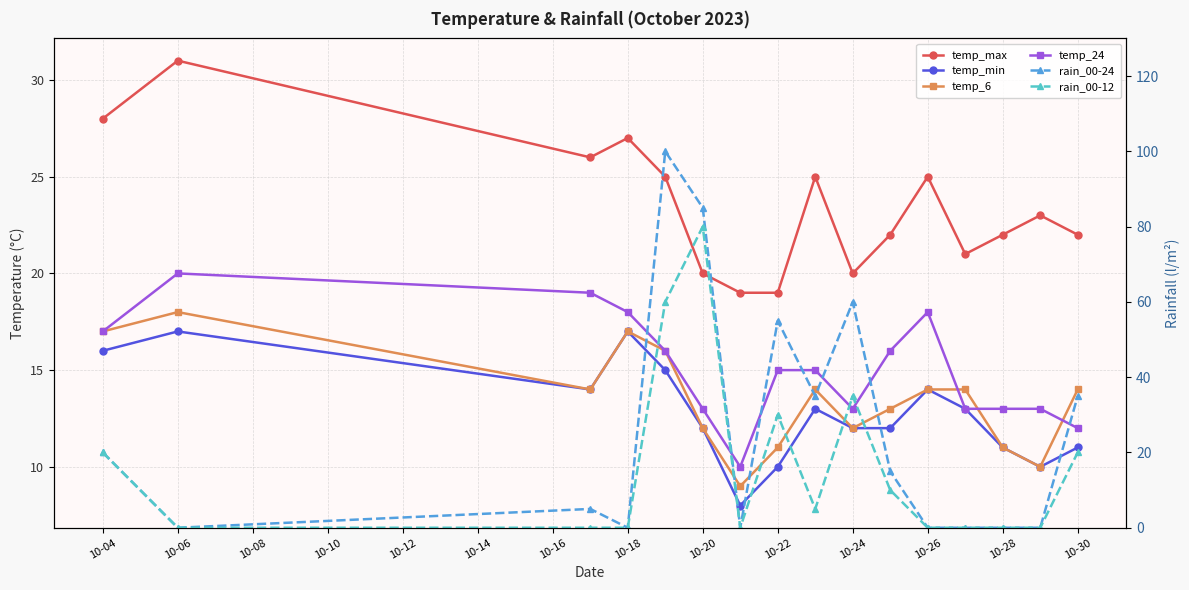

What are all the series names shown in the legend?

temp_max, temp_min, temp_6, temp_24, rain_00-24, rain_00-12